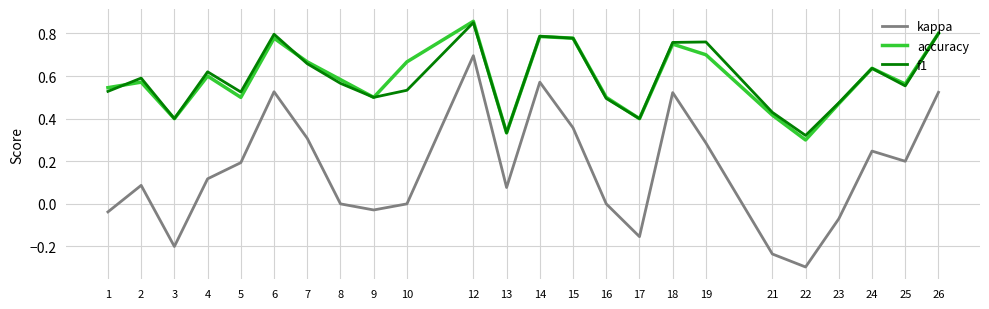

Between 1 and 10, which series saw the biggest shift?

accuracy